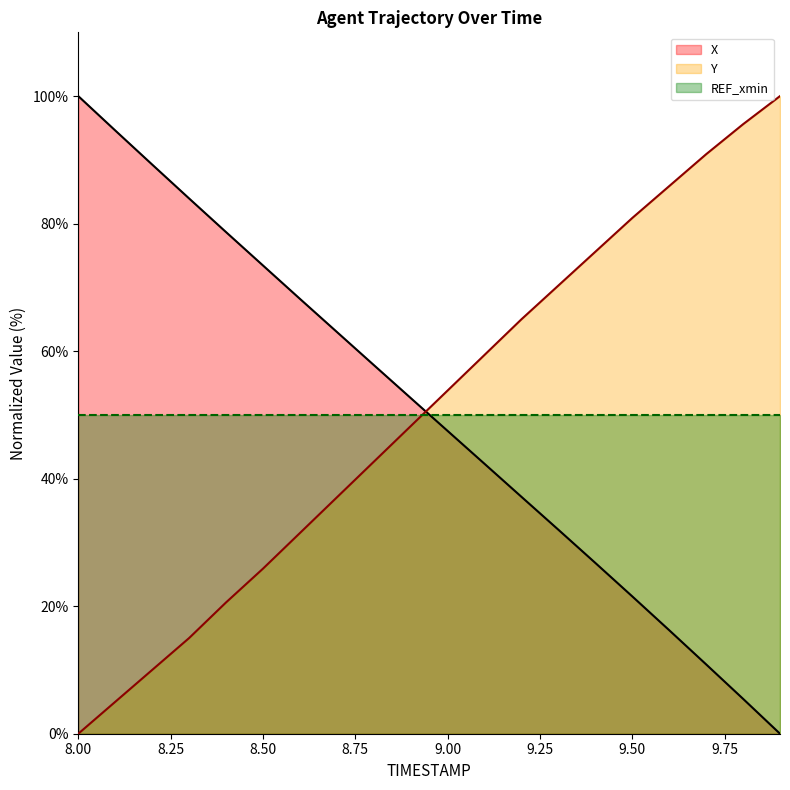

What is the total value across all series at 9.00?

151.3